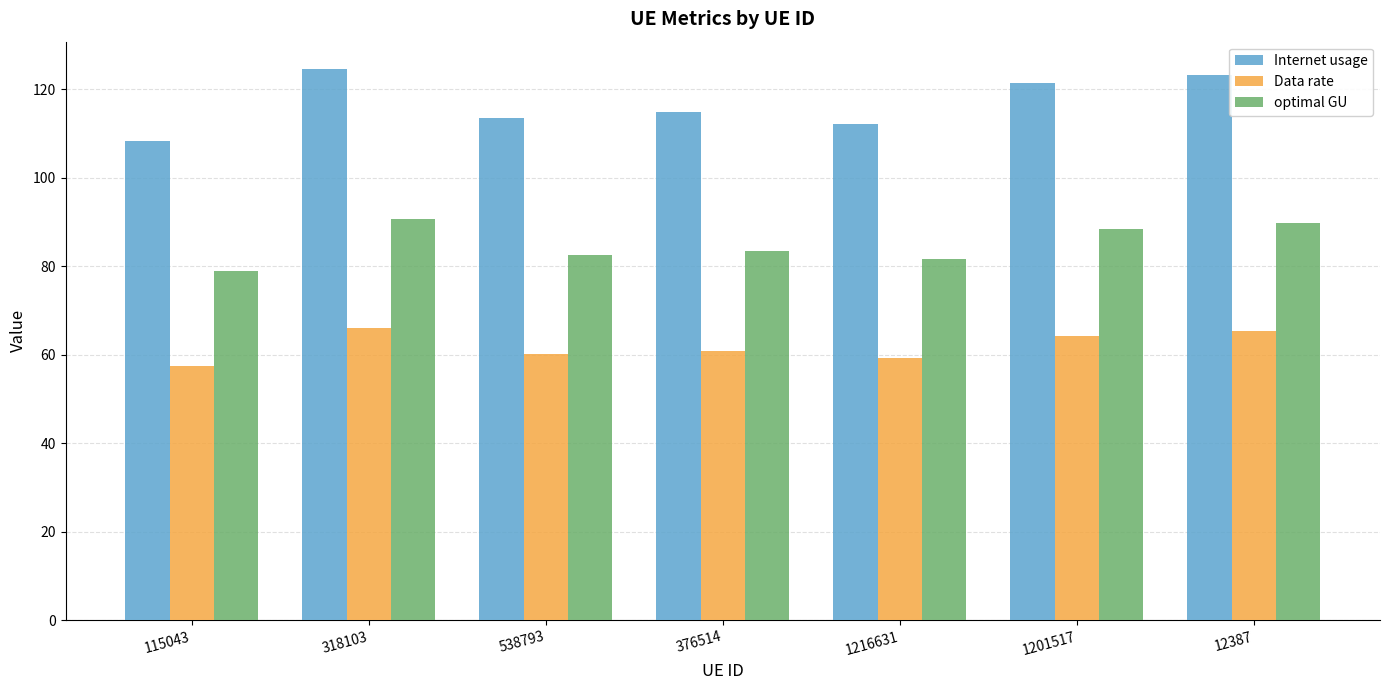

How many categories are shown in the chart?

7